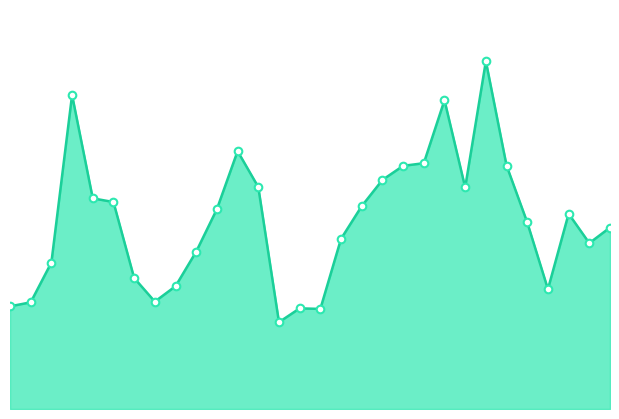

Does the chart have visible grid lines?

No